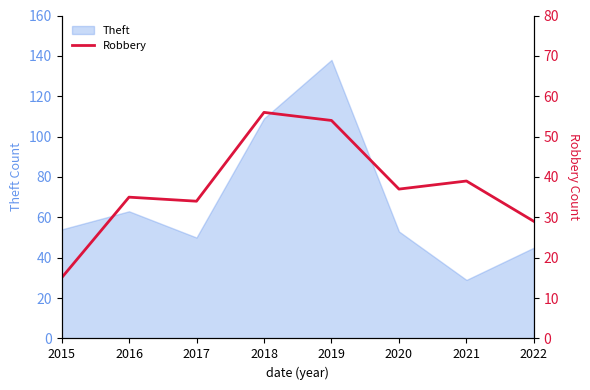

Which has a higher value, 2017 or 2020?

2020